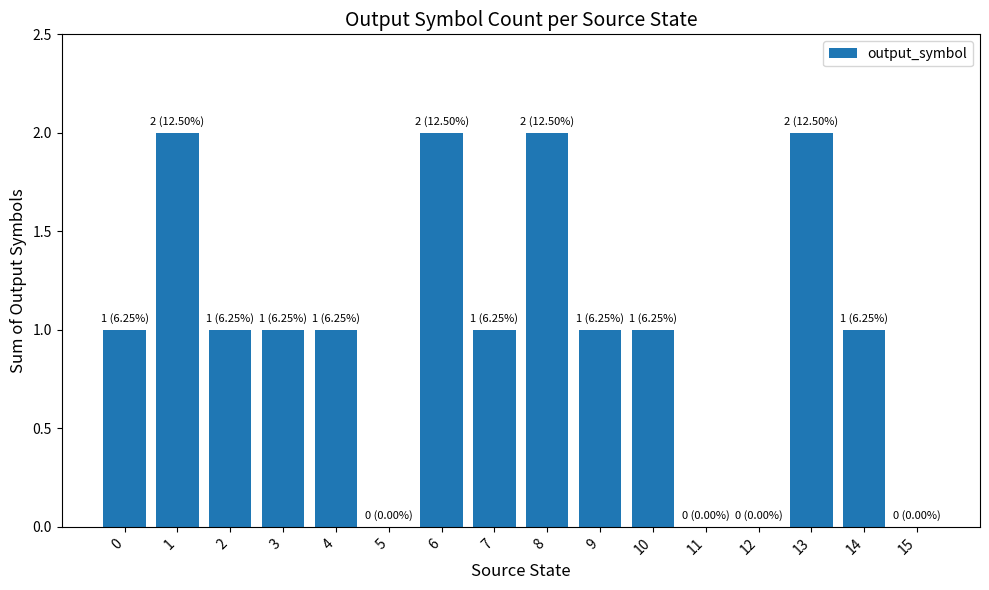

What is the change in value from 2 to 8?

+1